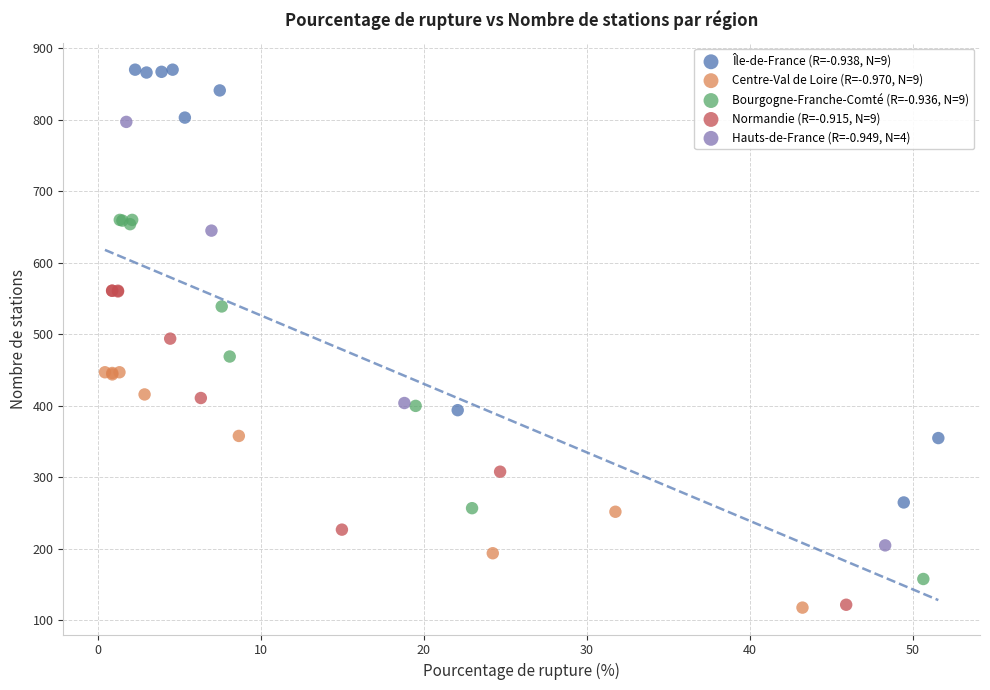

Which series has the widest spread of Y values?

Île-de-France (R=-0.938, N=9)